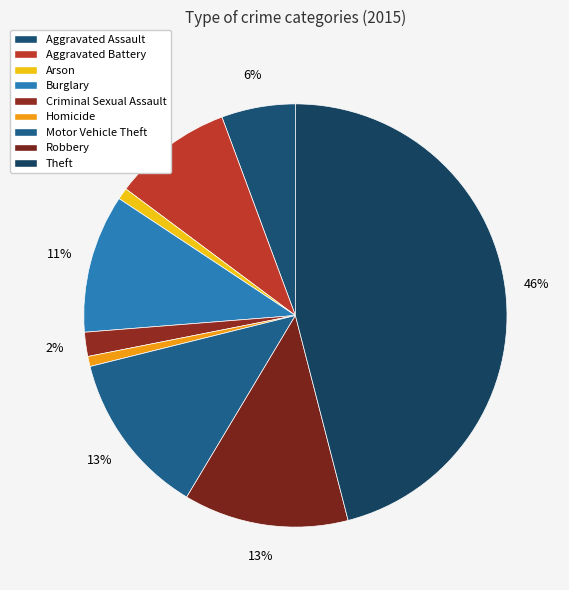

What is the smallest slice in the pie chart?

Homicide